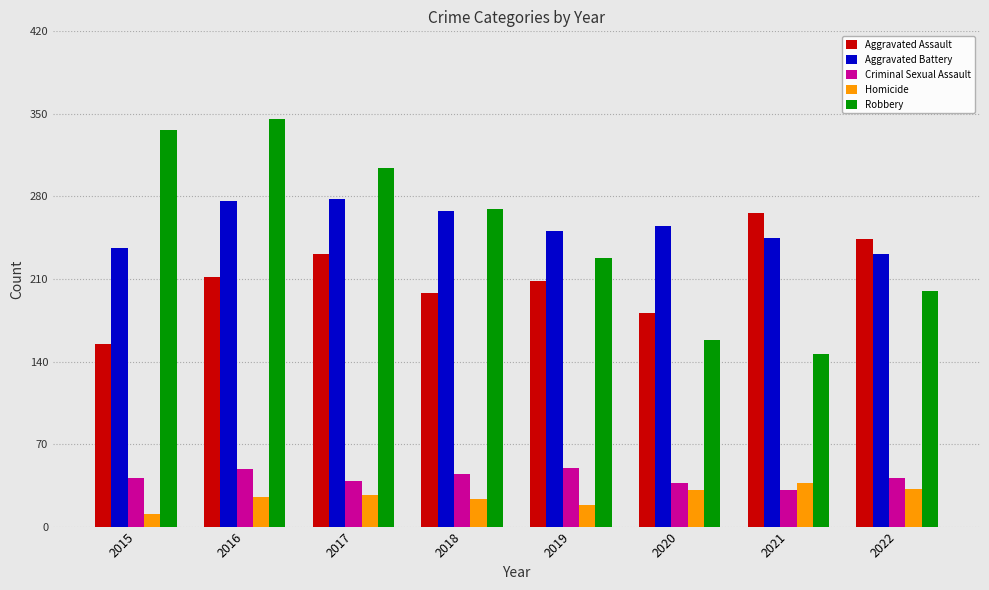

Rank the series by their maximum value, from highest to lowest.

Robbery, Aggravated Battery, Aggravated Assault, Criminal Sexual Assault, Homicide